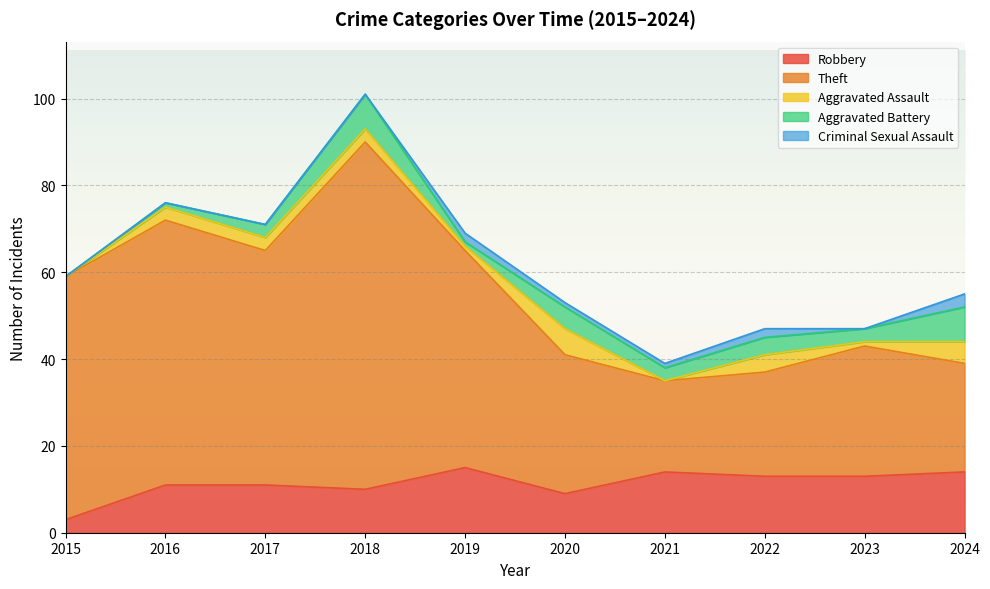

Where is Theft nearest to the value 50?

2019